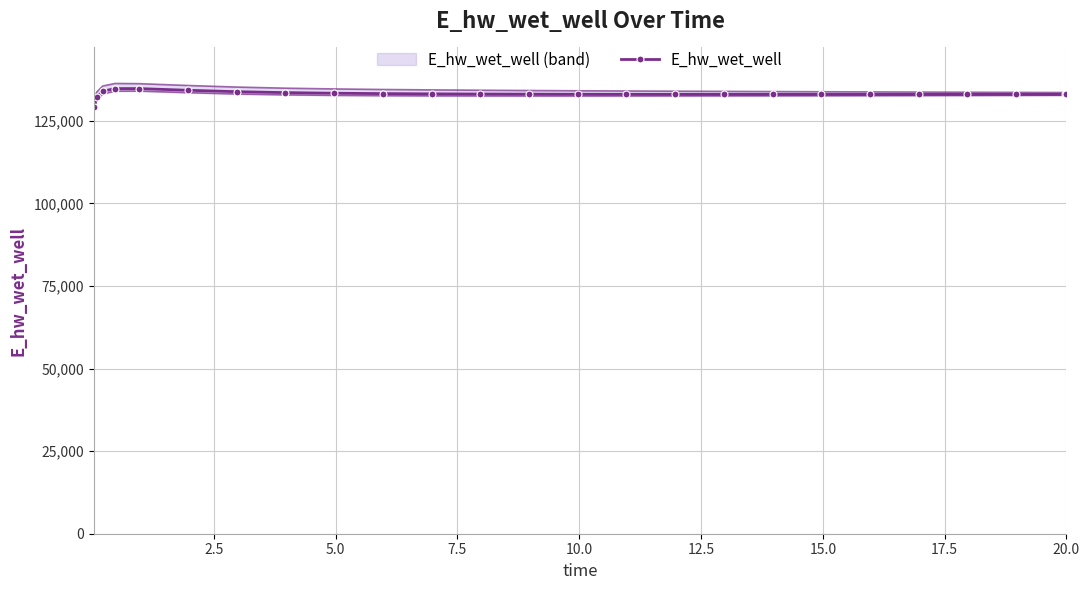

How many points are lower than both their immediate neighbors (excluding endpoints)?

1